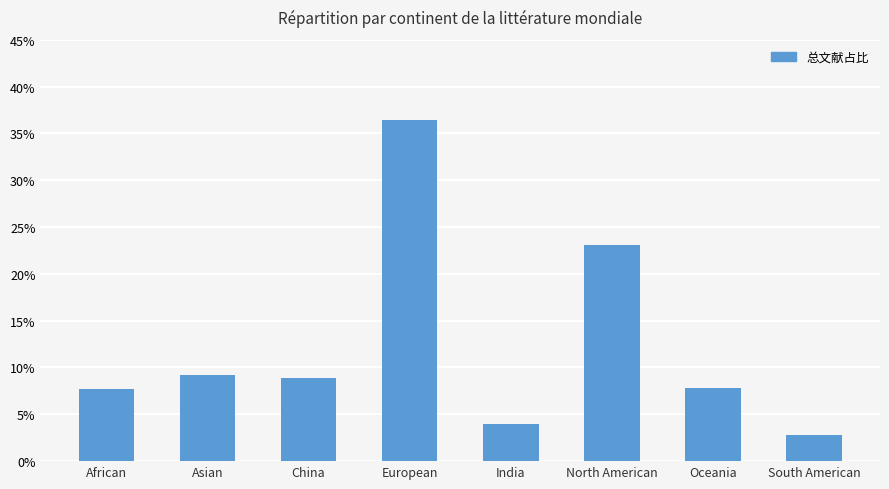

Are the bars horizontal?

No